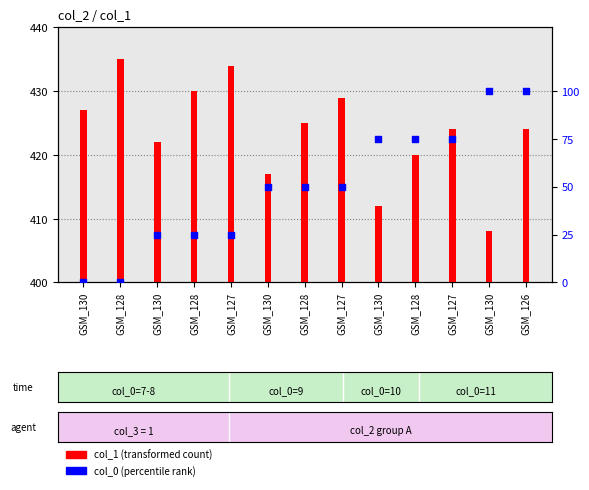

What are all the series names shown in the legend?

col_1 (transformed count), col_0 (percentile rank)